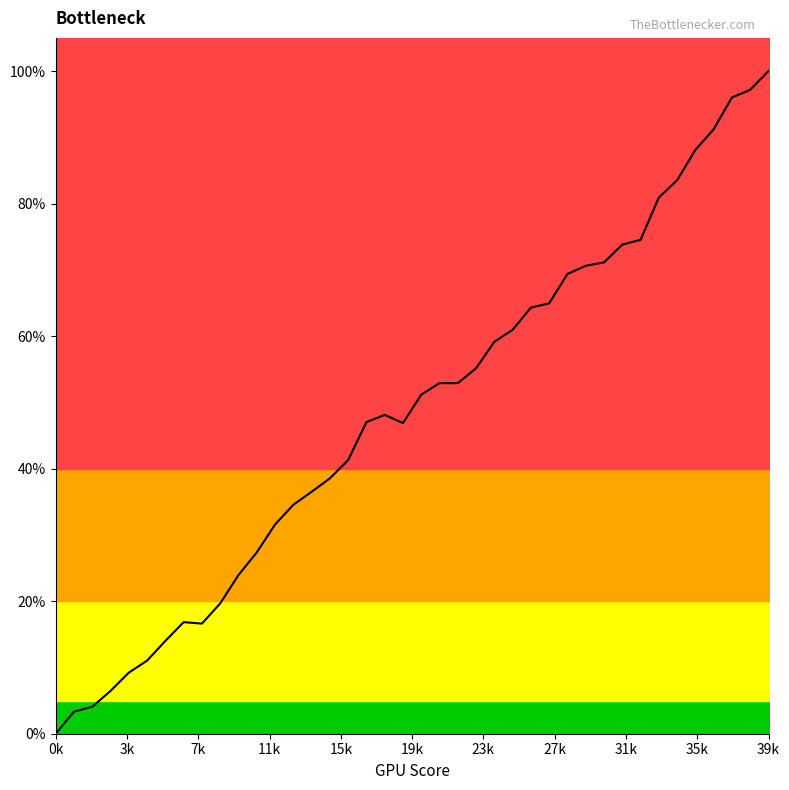

True or false: the data shows 64.9 at 27.

True